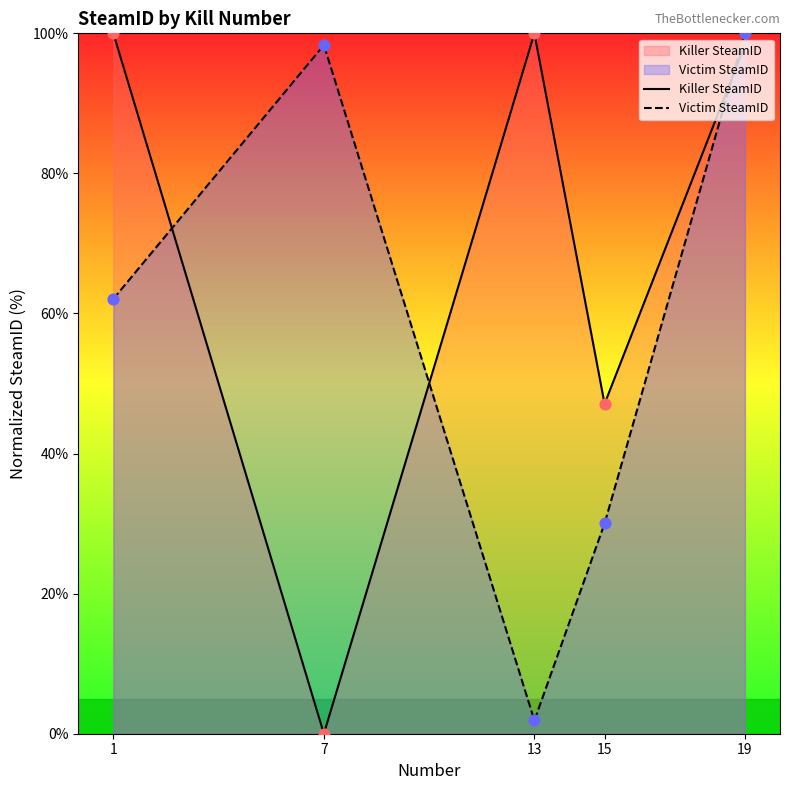

What is the total value across all series at 19?

198.3